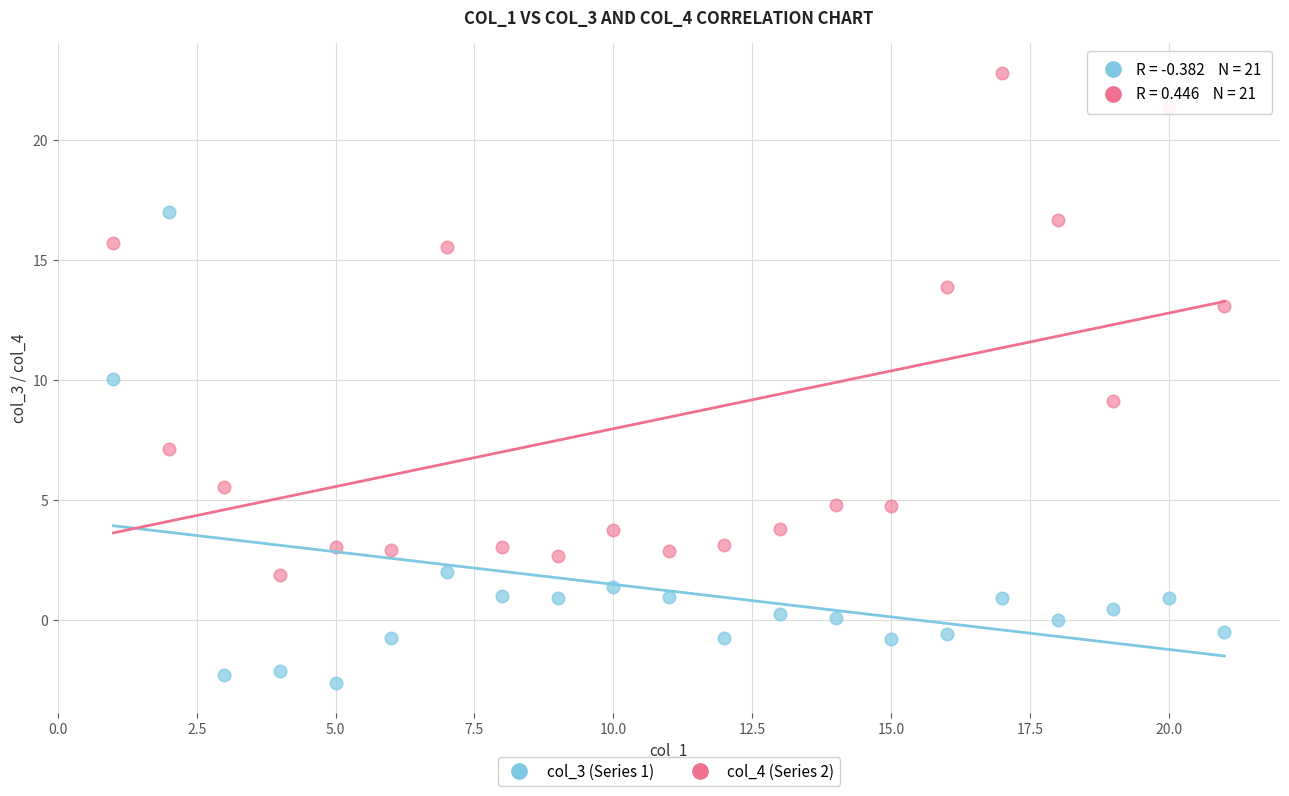

Across all data points, what is the range of X values (max minus min)?

20.0